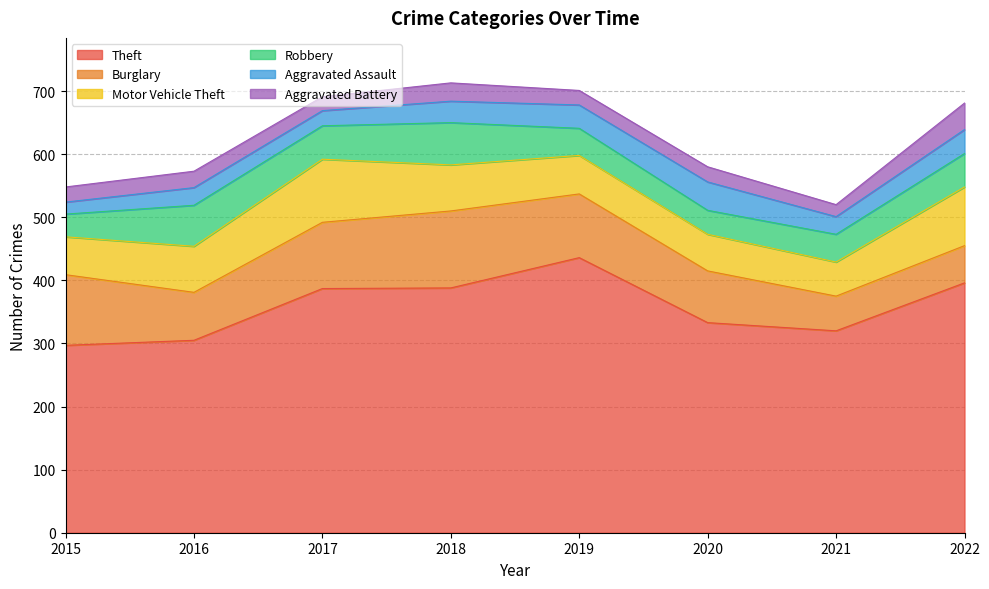

What are all the series names shown in the legend?

Theft, Burglary, Motor Vehicle Theft, Robbery, Aggravated Assault, Aggravated Battery